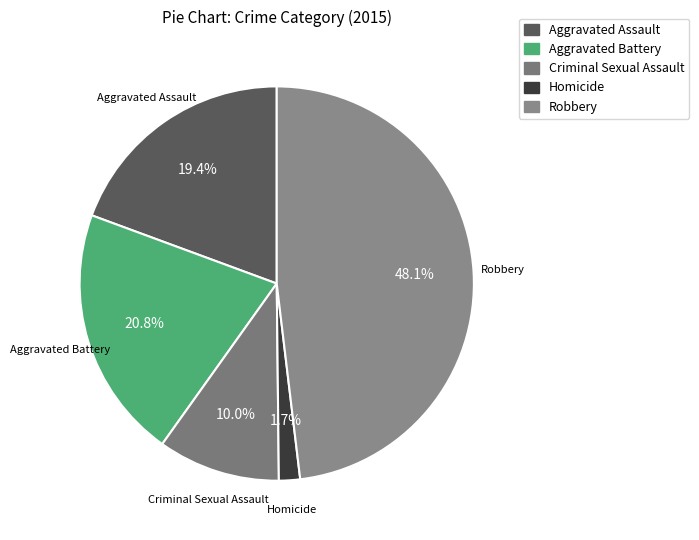

Is there a majority slice in this chart?

No